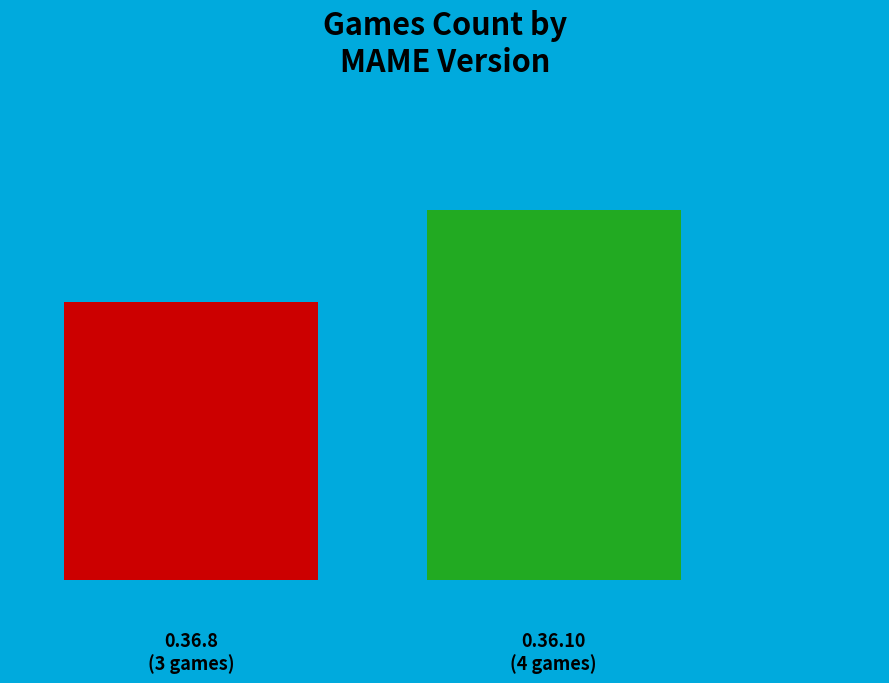

How many bars are there in total?

2